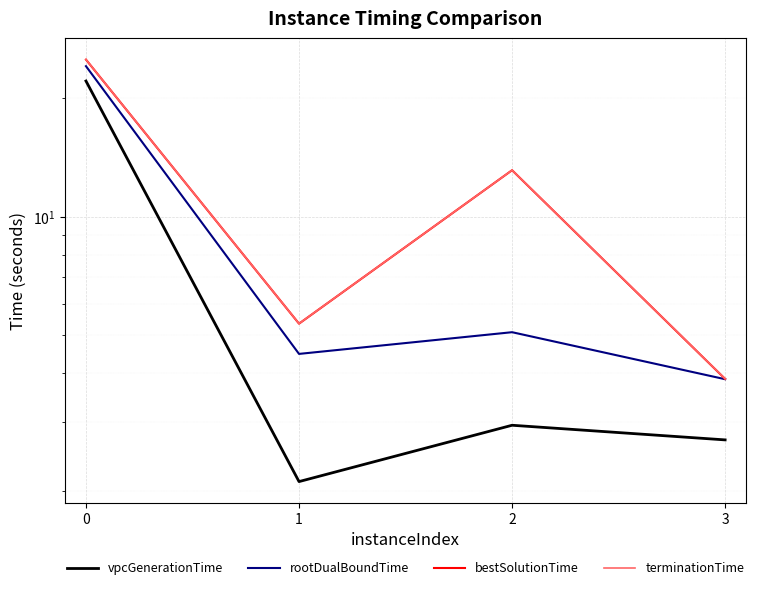

What is the difference between the highest and lowest values at 0?

3.0